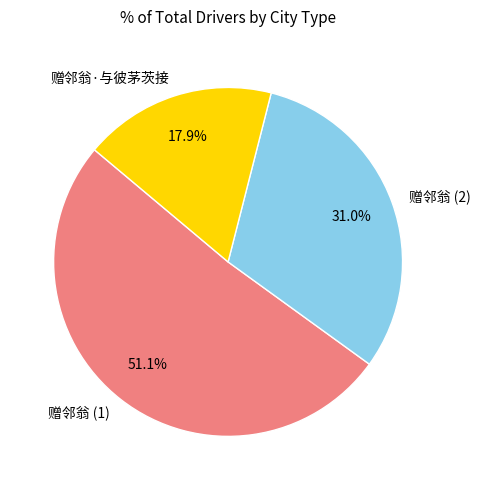

Which category has the biggest portion of the pie?

赠邻翁 (1)